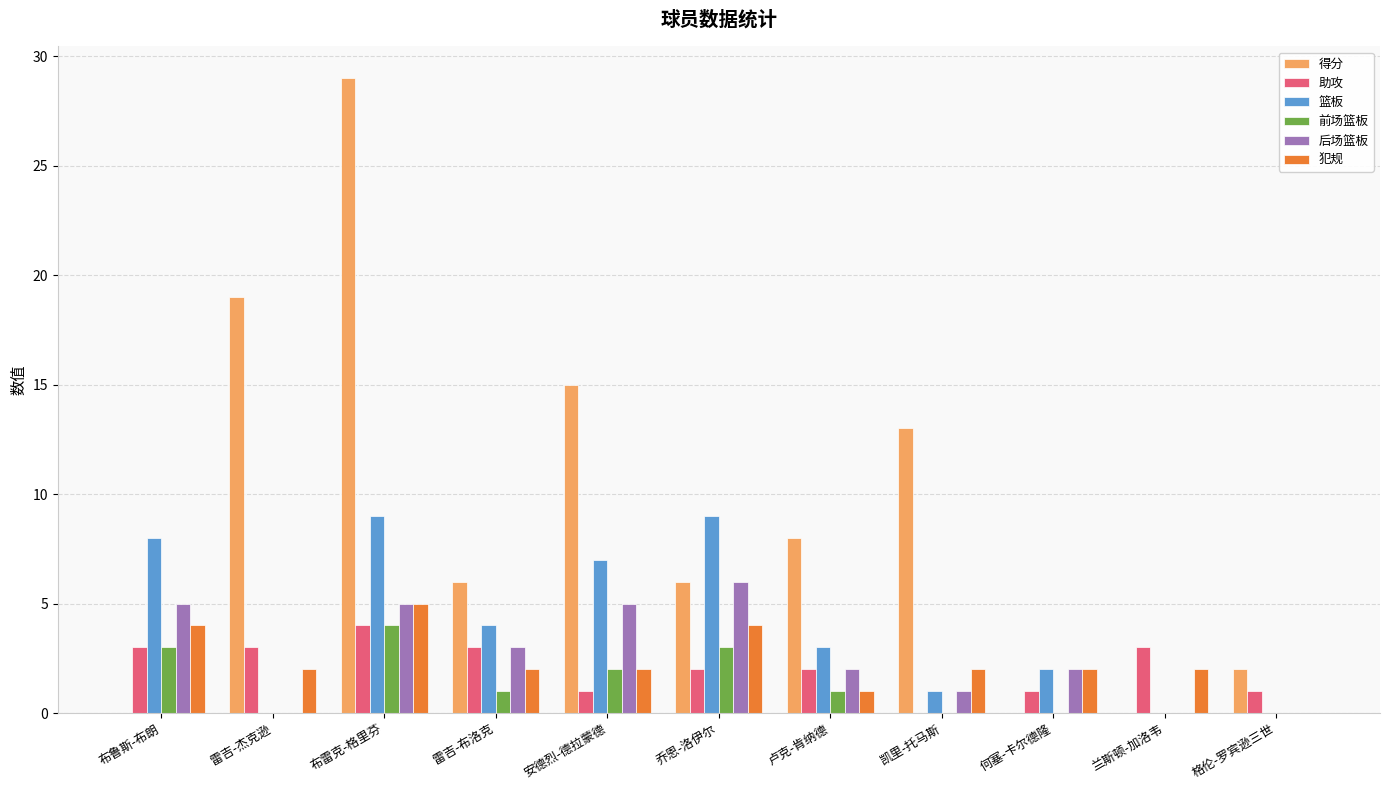

How many categories are shown in the chart?

11